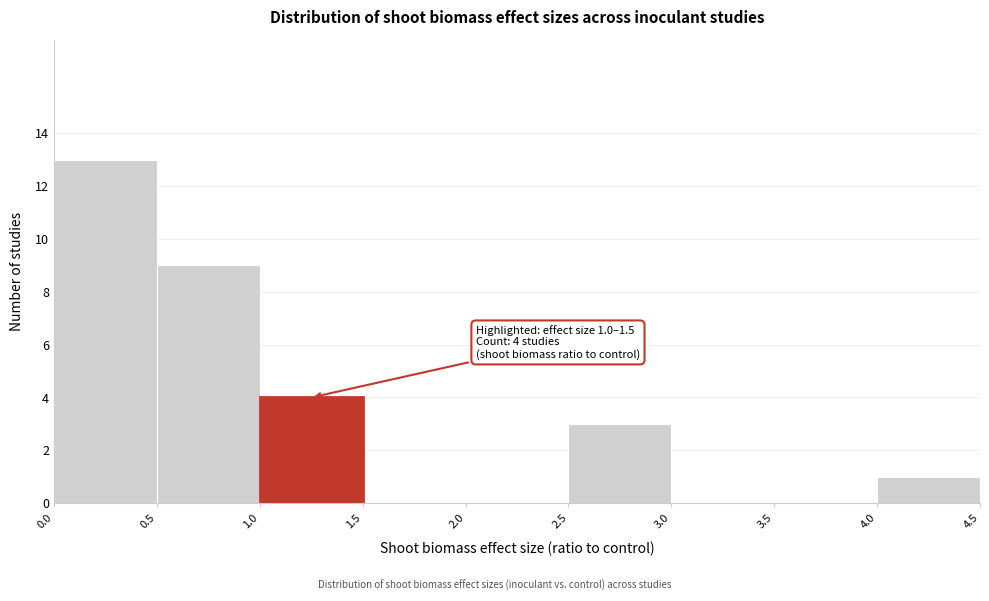

Over which range of the x-axis is the bar tallest?

0.0 to 0.5